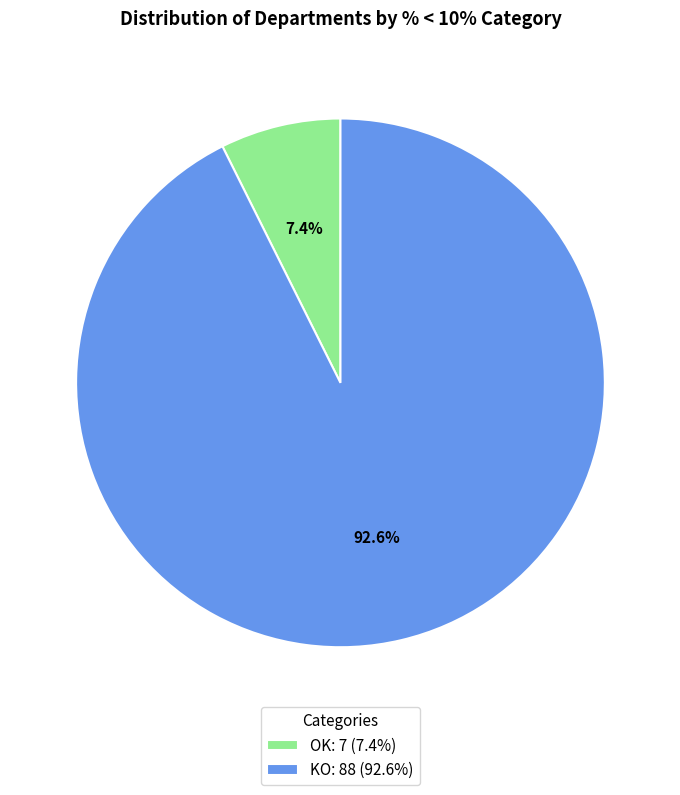

Do OK and KO together represent more than half of the pie?

Yes